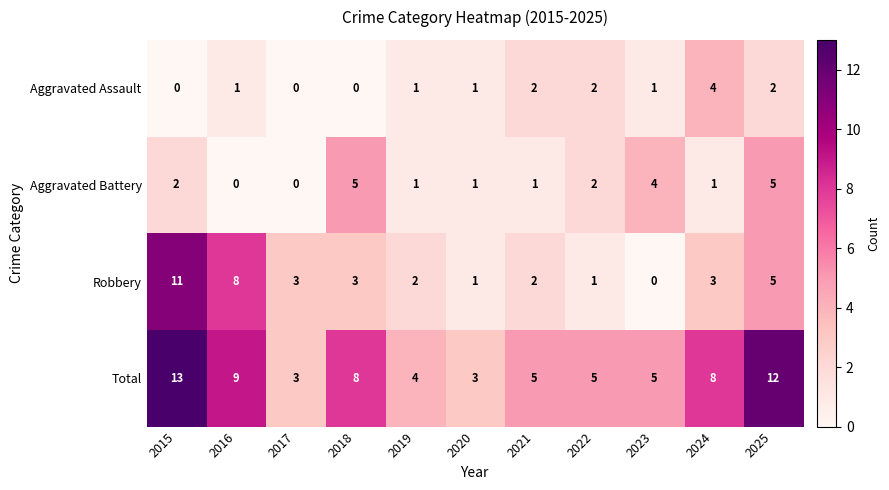

Where is Robbery nearest to the value 5?

2025